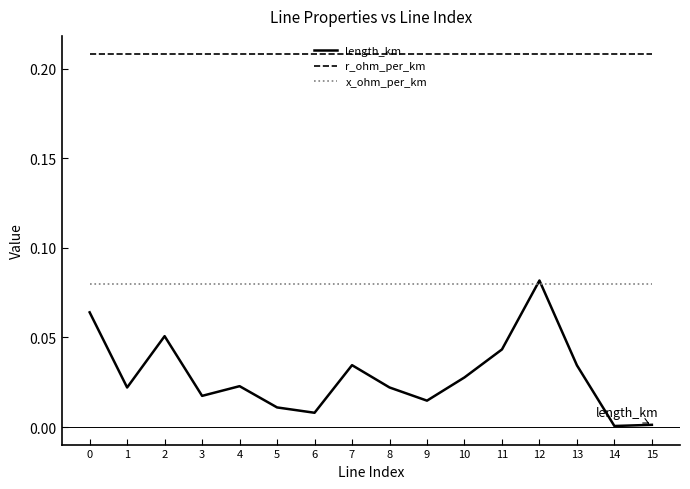

Where do x_ohm_per_km and length_km first cross each other?

11 and 12